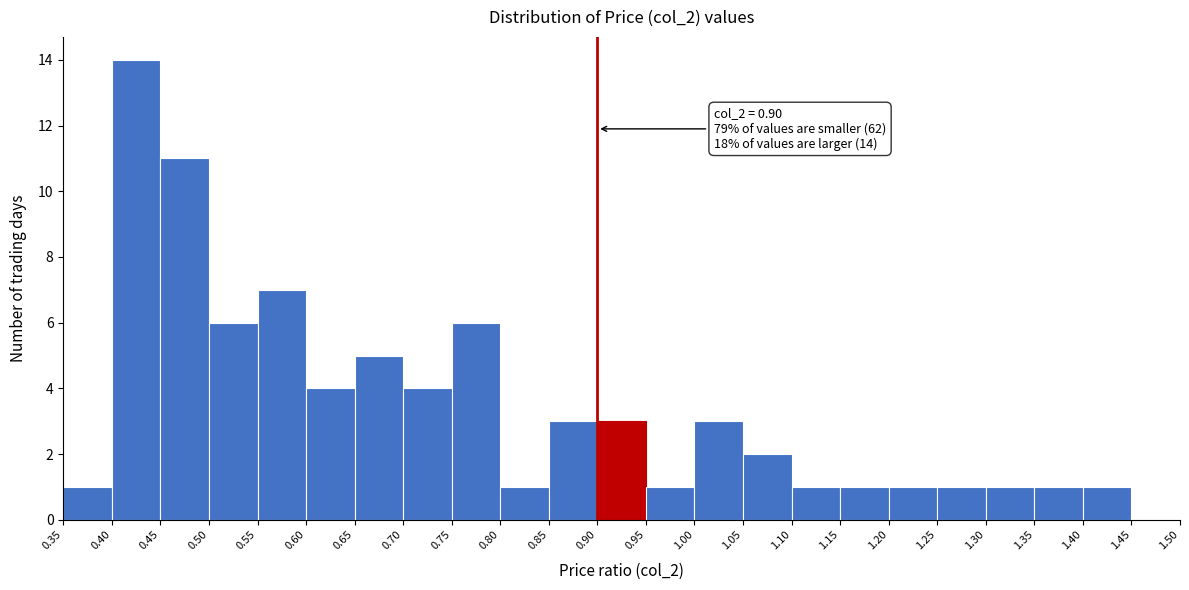

Over which range of the x-axis is the bar tallest?

0.40 to 0.45